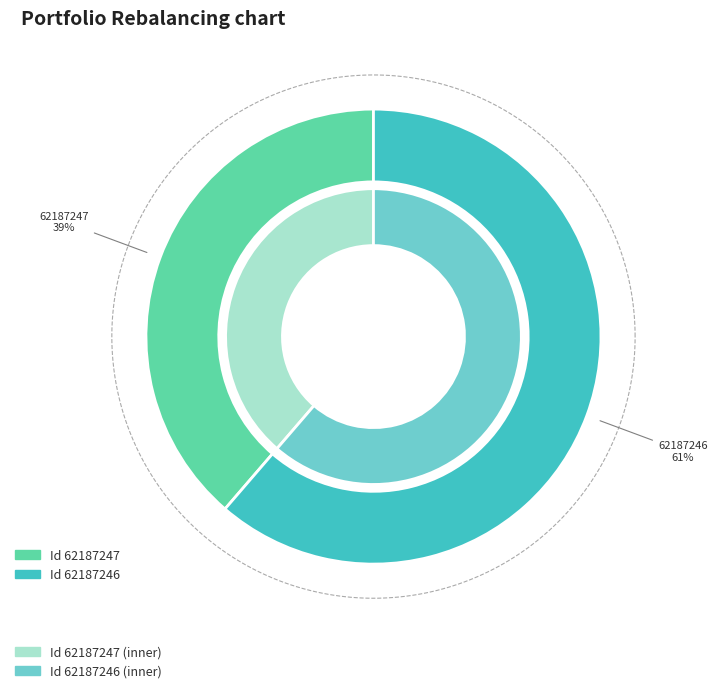

To the nearest percent, what portion does 62187247 represent?

39%